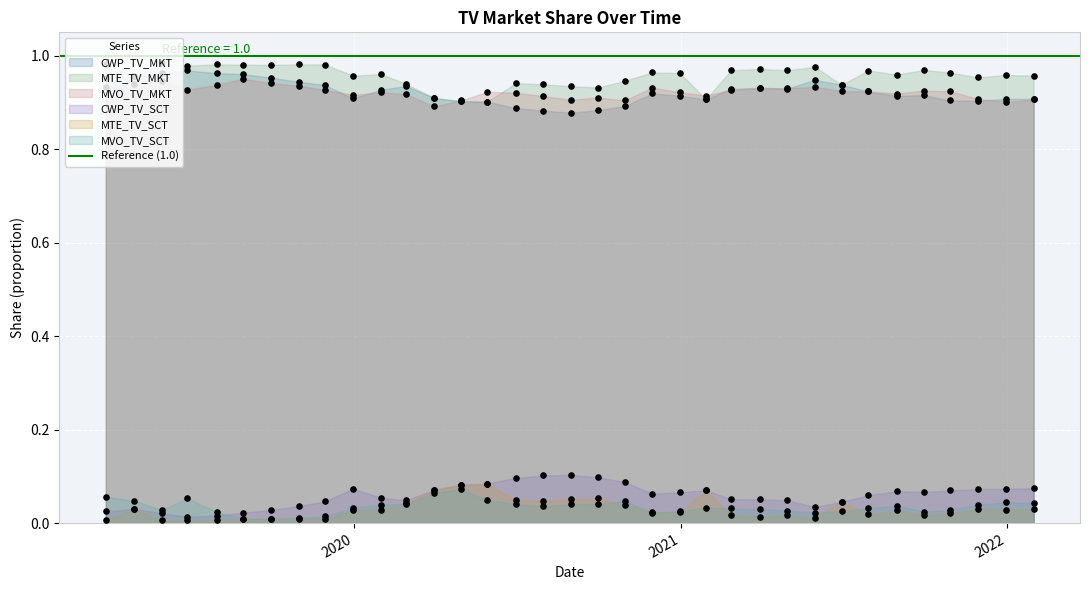

Which series has the widest spread of Y values?

CWP_TV_MKT